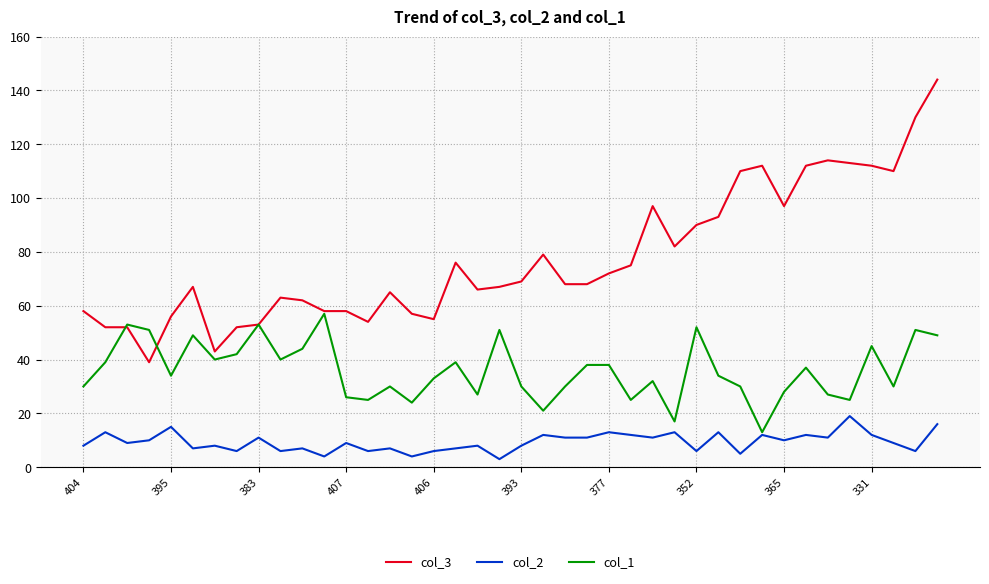

Which series has the largest total across all categories?

col_3